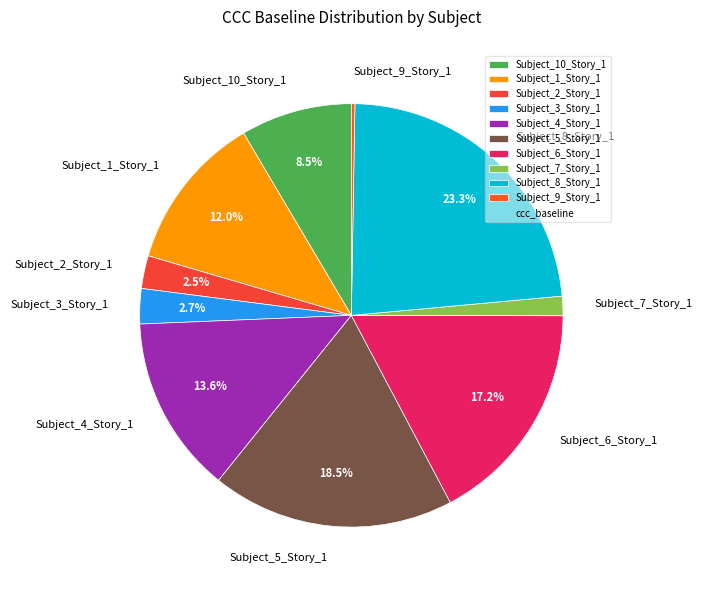

Which slice is the largest?

Subject_8_Story_1